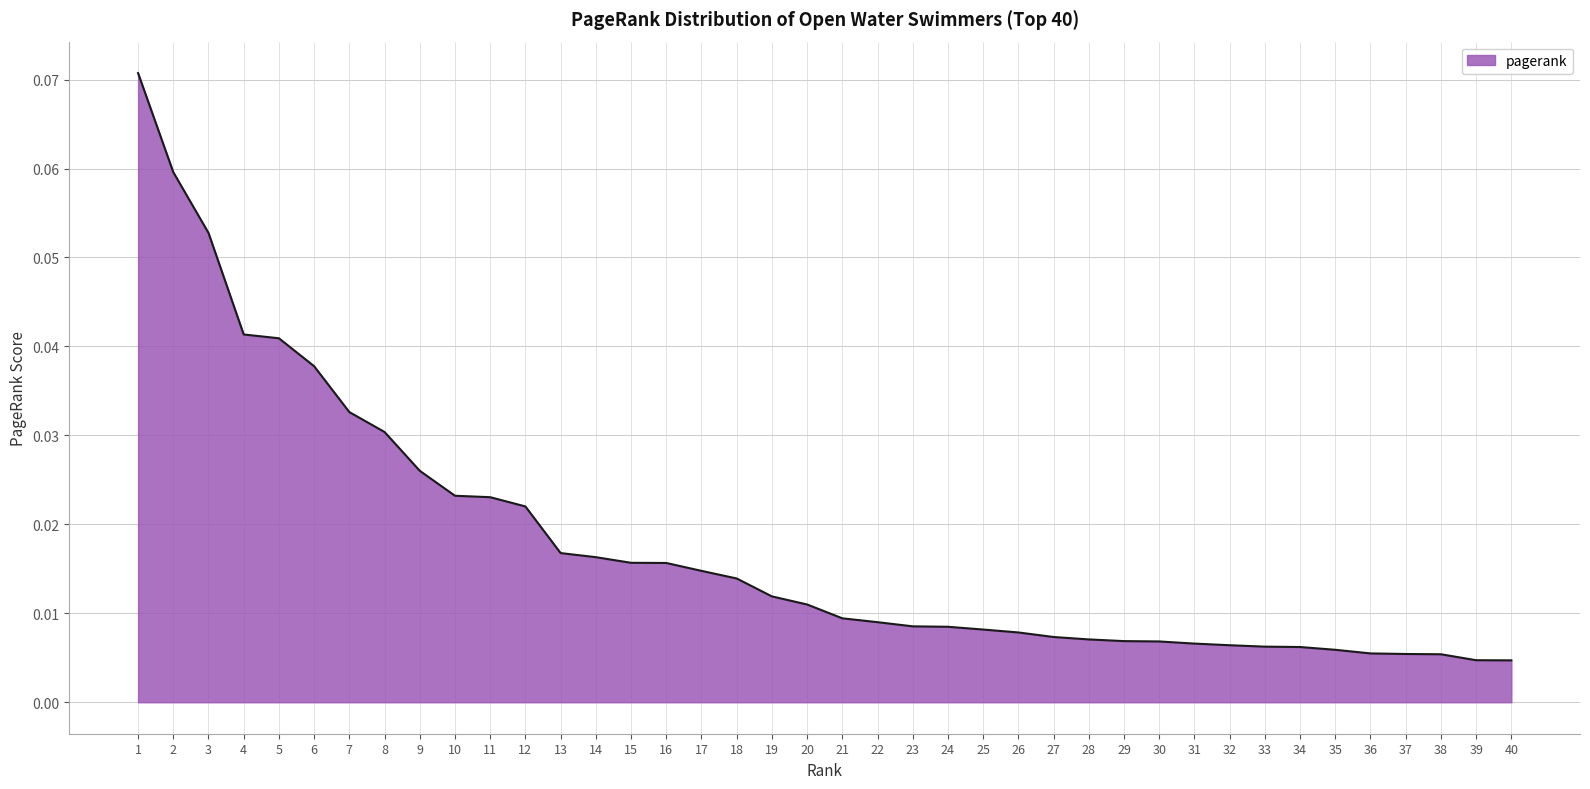

Between 4 and 1, which is larger?

1